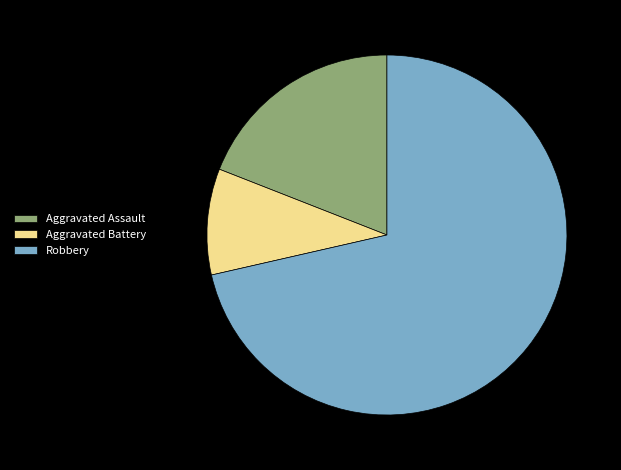

Is there any slice that represents more than half of the pie?

Yes